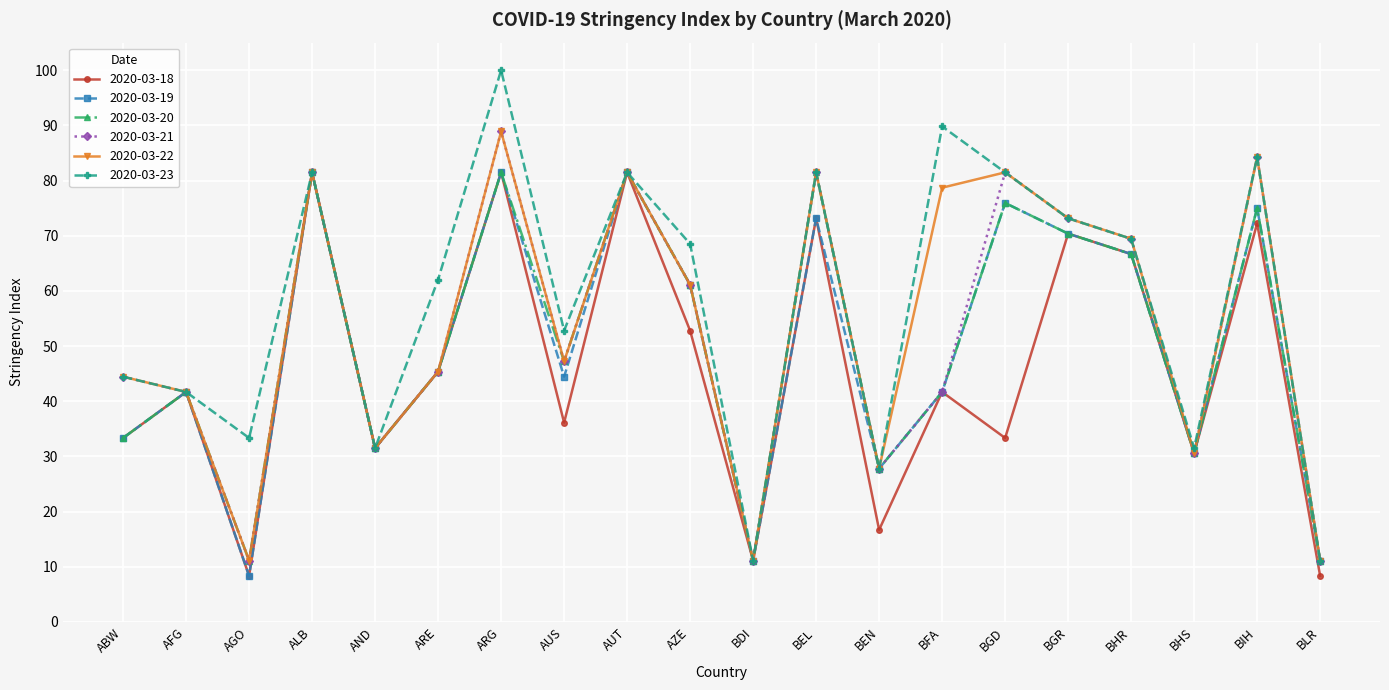

What is the approximate value of 2020-03-20 at AUS?

47.2